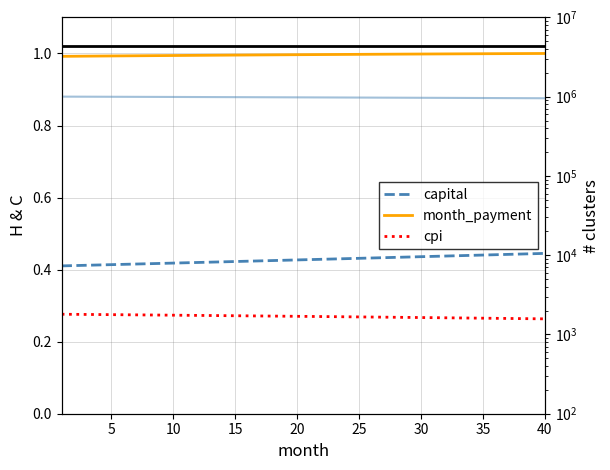

What is the difference between the highest and lowest values at 40?

993748.5